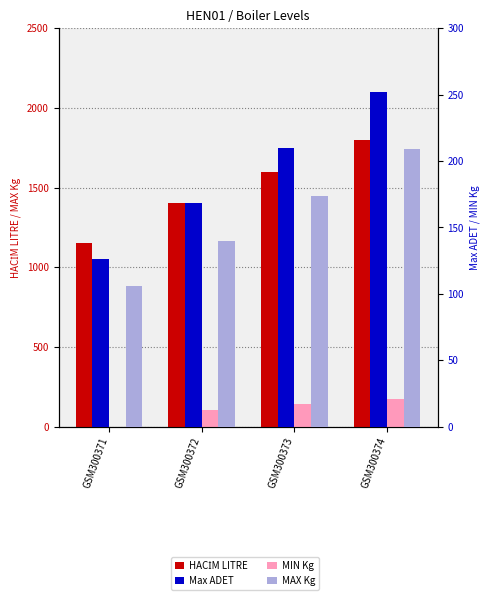

How many bars are there in total?

16